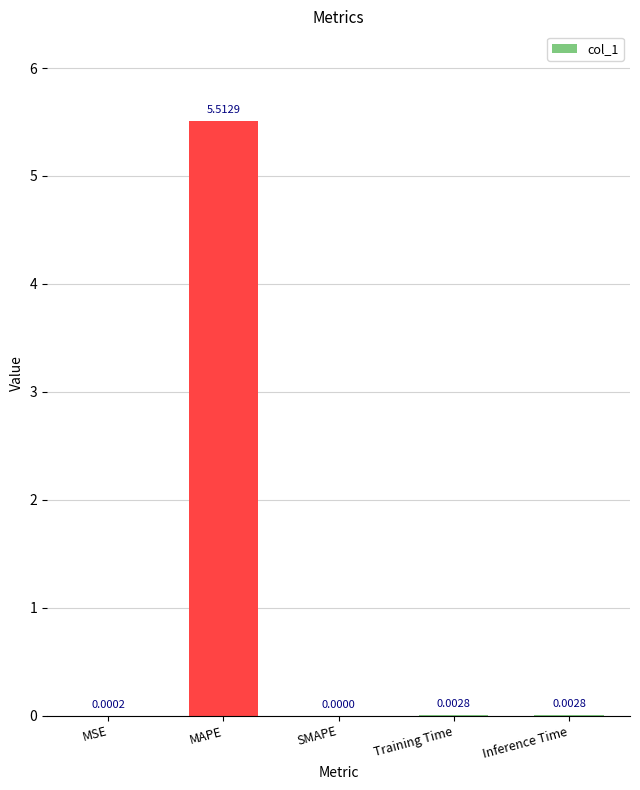

At which category does the chart reach its peak across all series?

MAPE